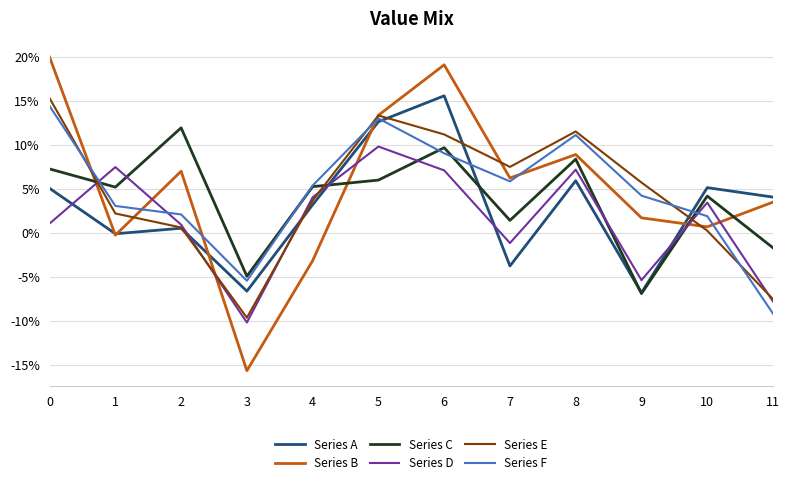

Is the value of Series C at 9 greater than the value of Series D at 7?

No